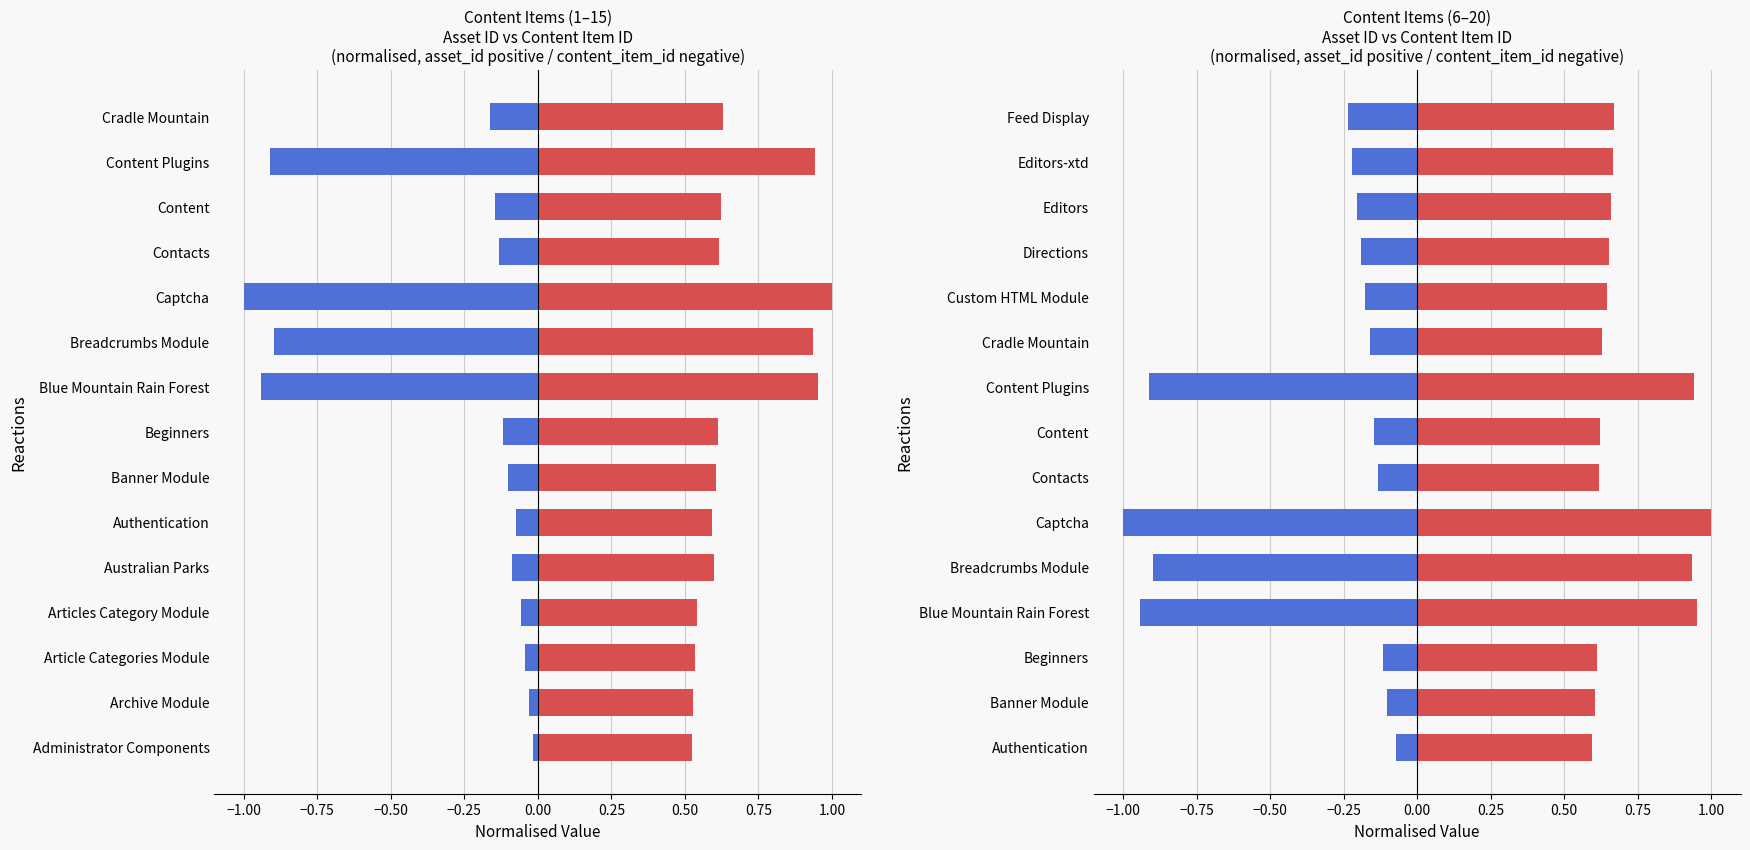

List the series in order of their overall mean, highest first.

asset_id, core_content_item_id